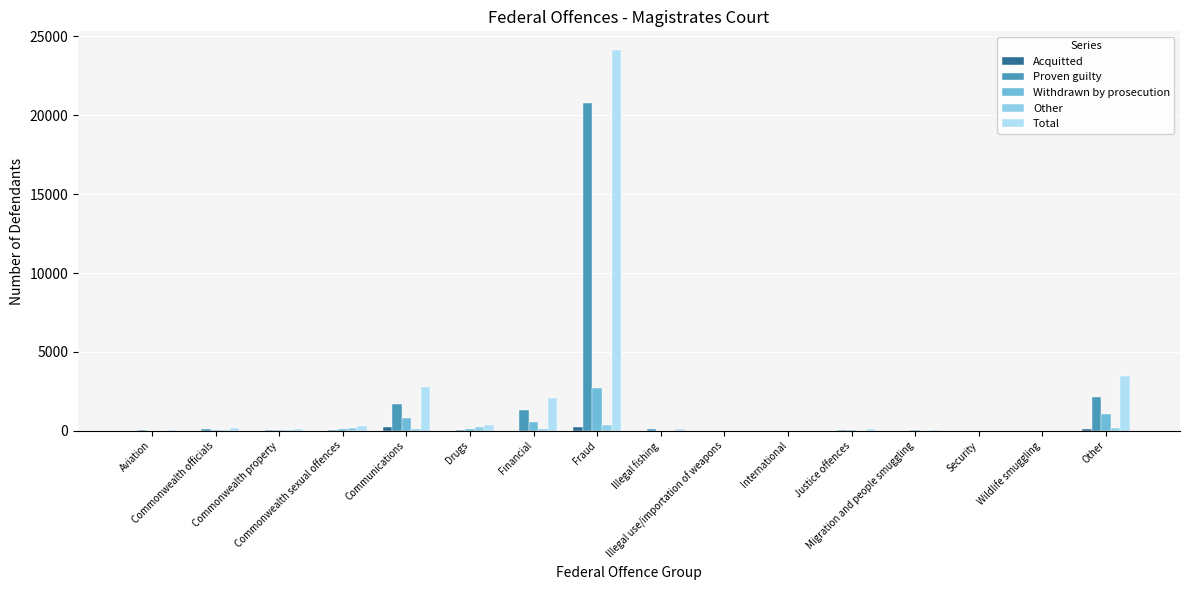

What are all the series names shown in the legend?

Acquitted, Proven guilty, Withdrawn by prosecution, Other, Total